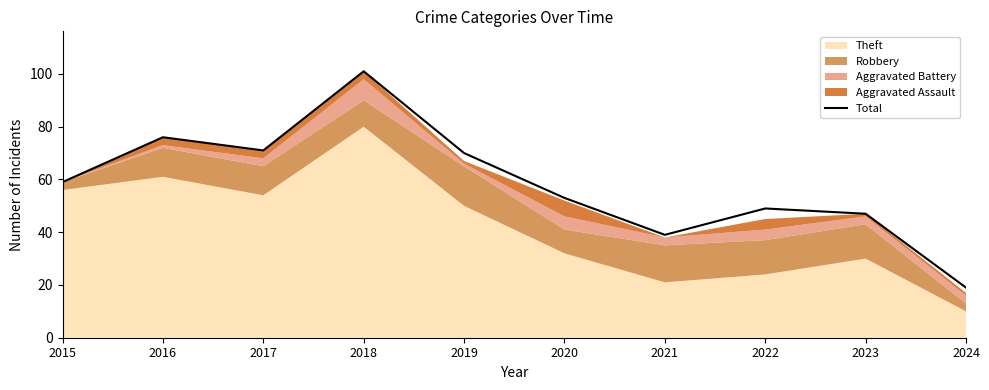

List the labels in order of value, largest first.

2018, 2016, 2017, 2019, 2015, 2020, 2022, 2023, 2021, 2024